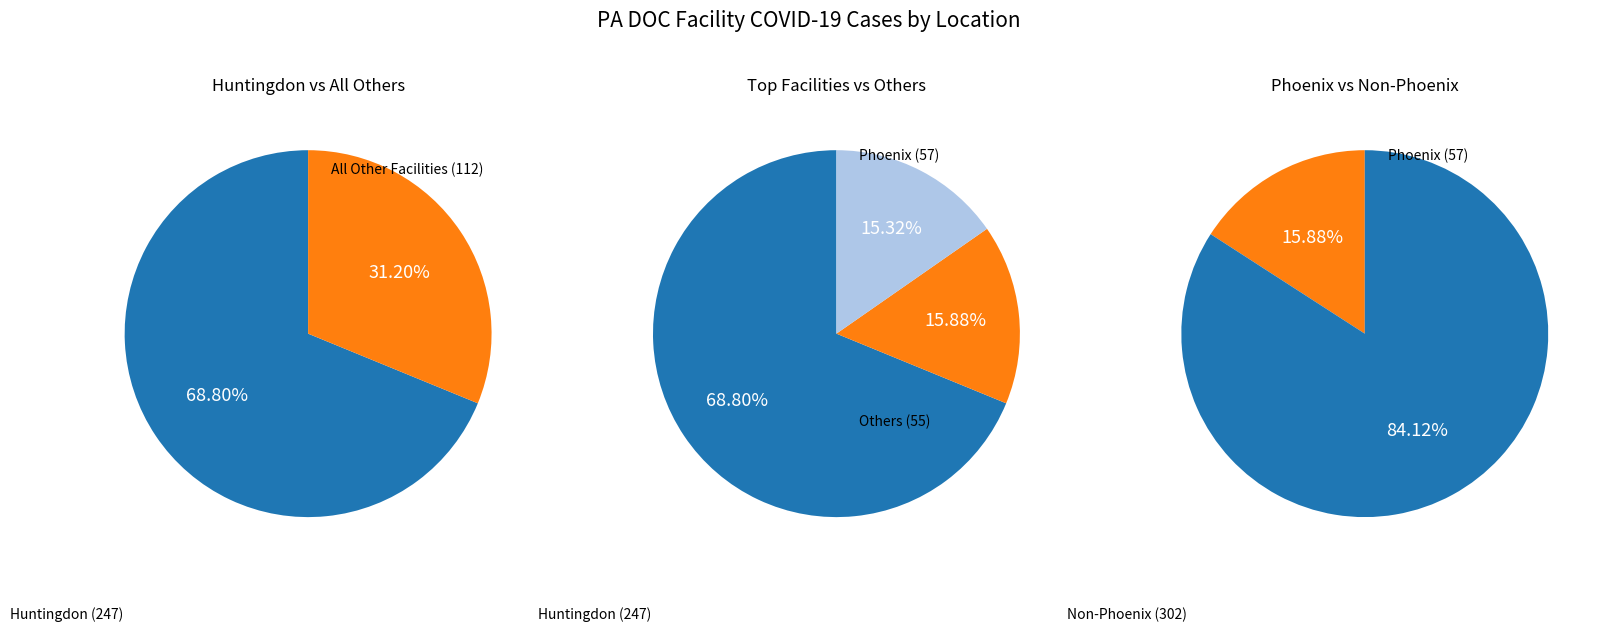

To the nearest percent, what is the difference between the largest and smallest slice percentages?

69%